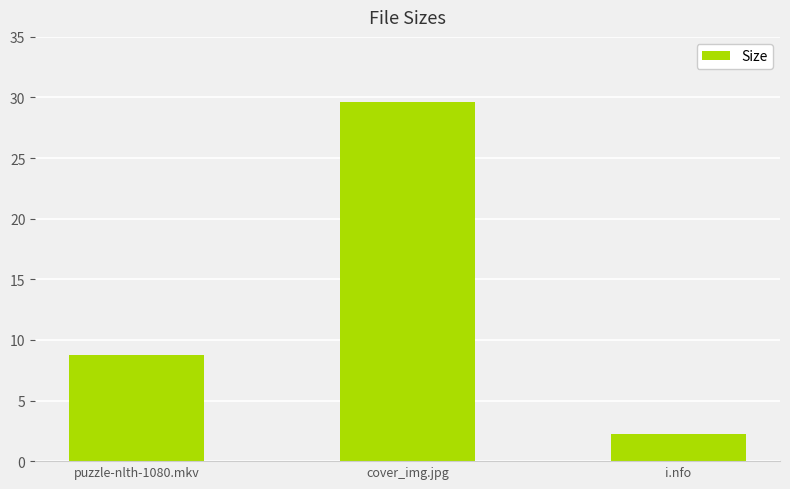

What is the sum of all values?

40.6